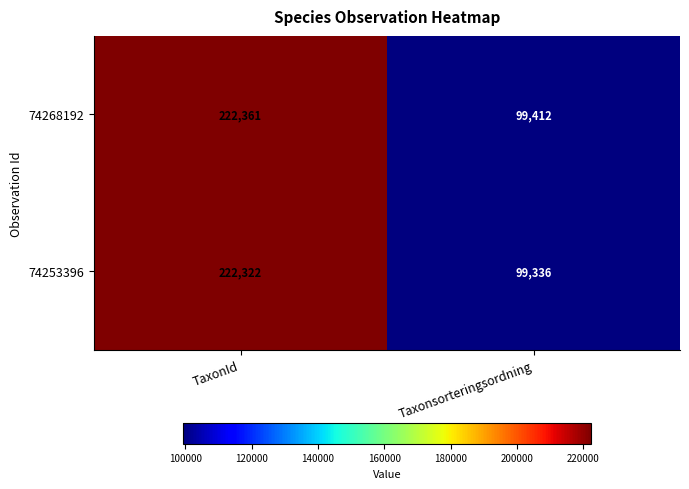

What is the difference between the highest and lowest values at TaxonId?

39